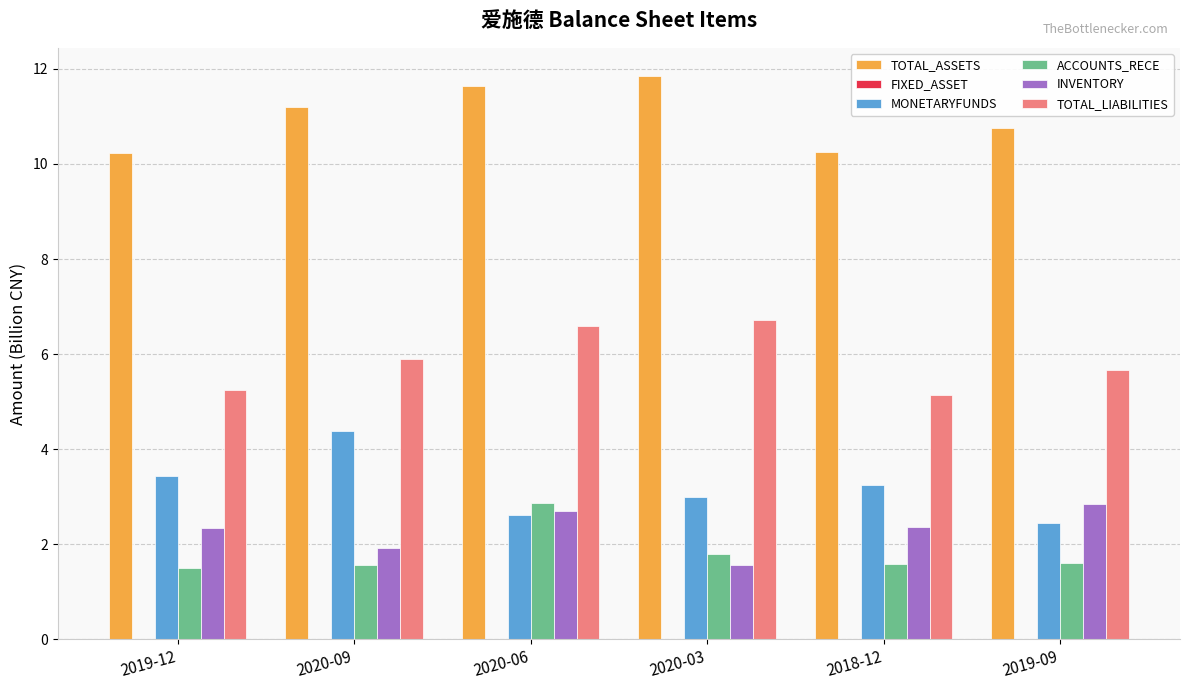

What is the highest value of the MONETARYFUNDS series?

4.4